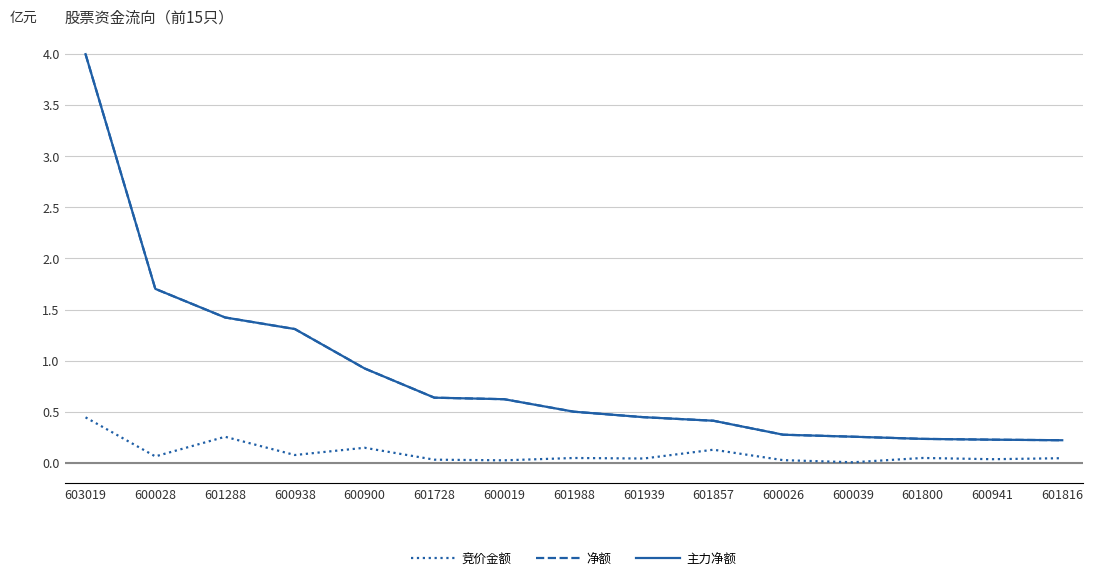

What is the value of the 竞价金额 point at the 5th from the left?

0.1